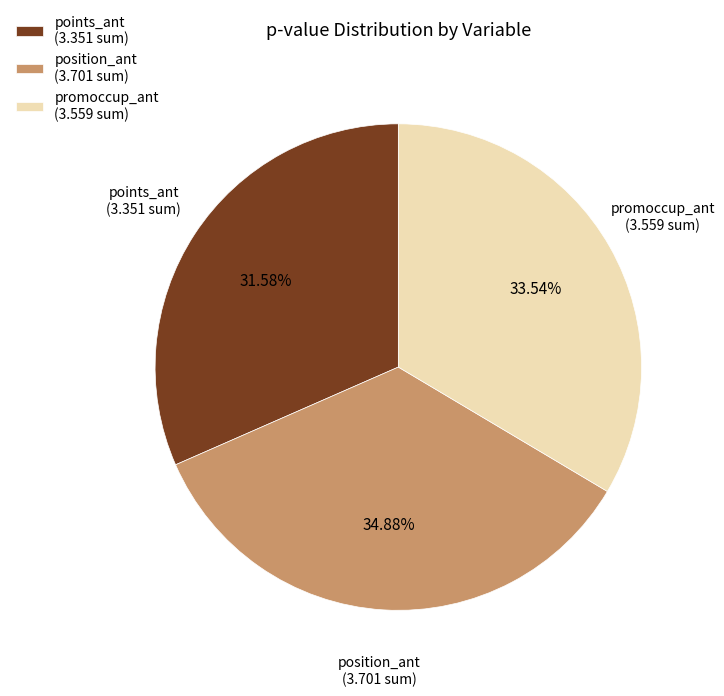

Which slice is the largest?

position_ant (3.701 sum)